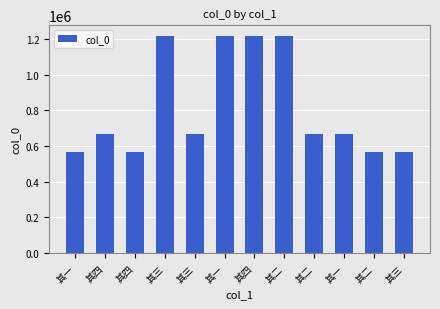

Reading right to left, what are all the values shown in this chart?

564892	564891	667924	667925	1217648	1217653	1217647	667926	1217649	564893	667927	564890